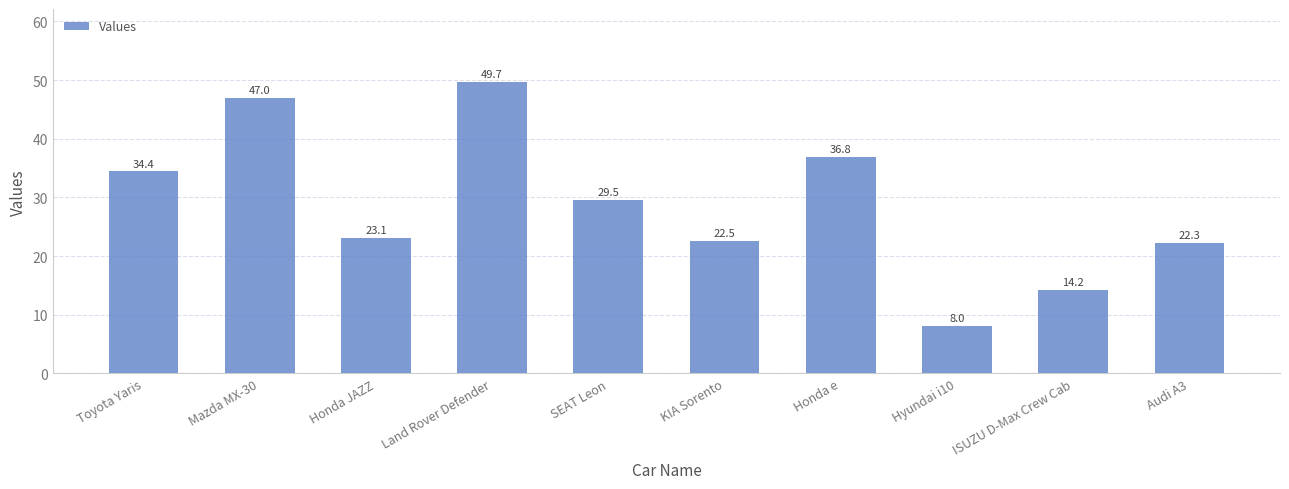

Which has a higher value, Mazda MX-30 or Land Rover Defender?

Land Rover Defender